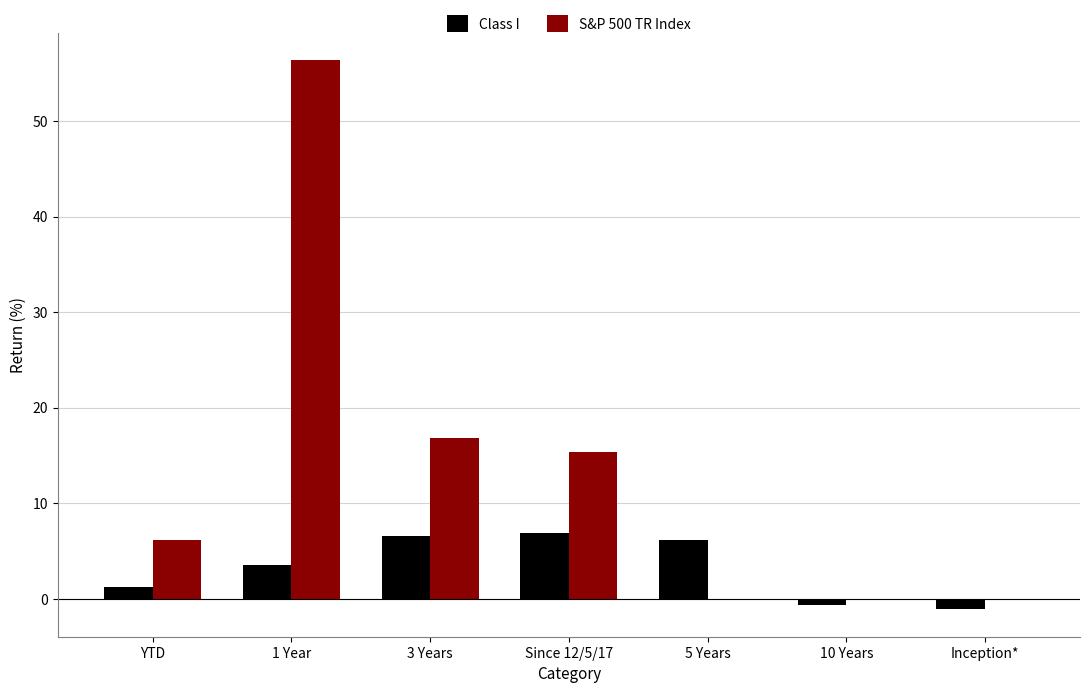

Are the bars horizontal?

No